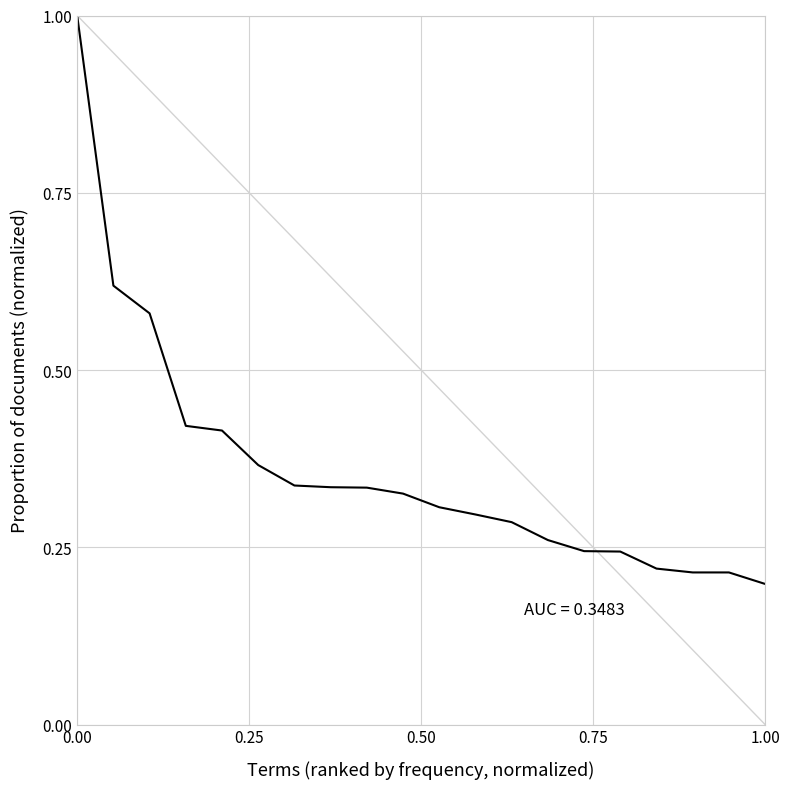

What is the maximum value shown in the chart?

1.0